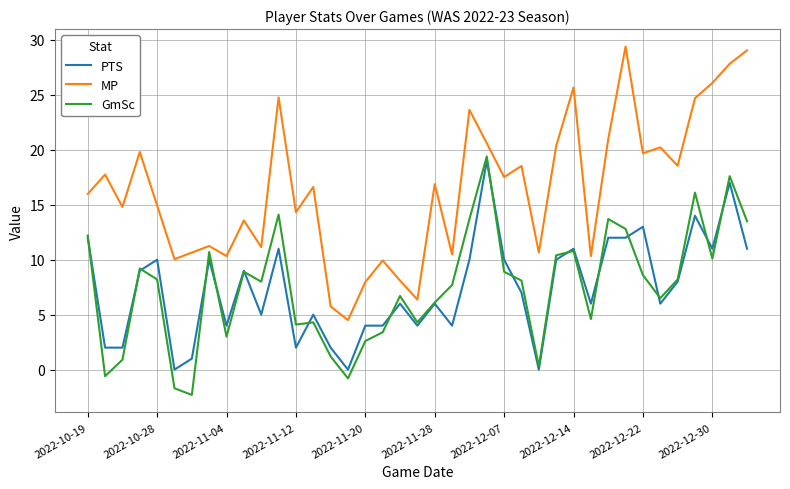

True or false: MP and PTS intersect in this chart.

False